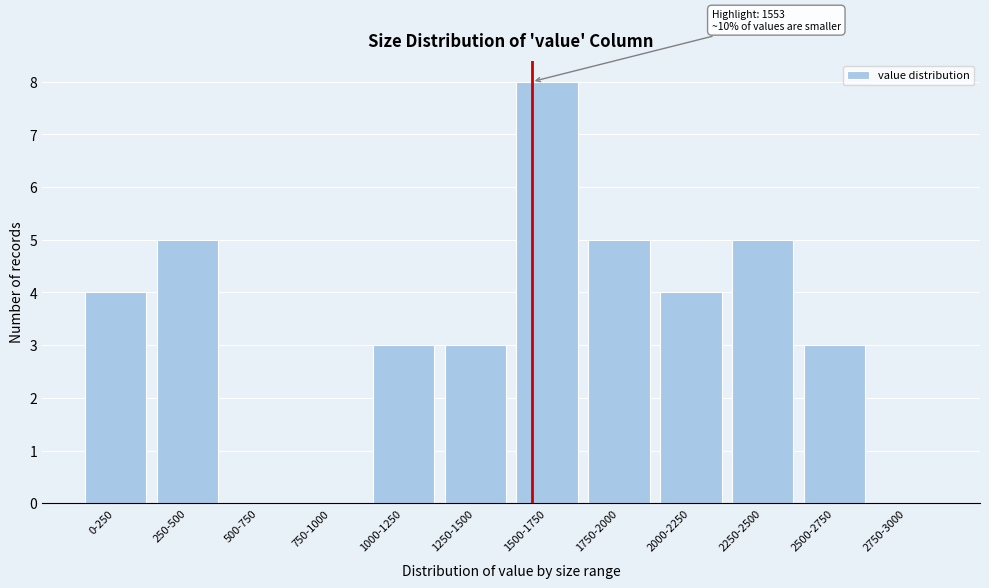

Reading left to right, list all the values displayed in this chart.

0-250=4	250-500=5	500-750=0	750-1000=0	1000-1250=3	1250-1500=3	1500-1750=8	1750-2000=5	2000-2250=4	2250-2500=5	2500-2750=3	2750-3000=0